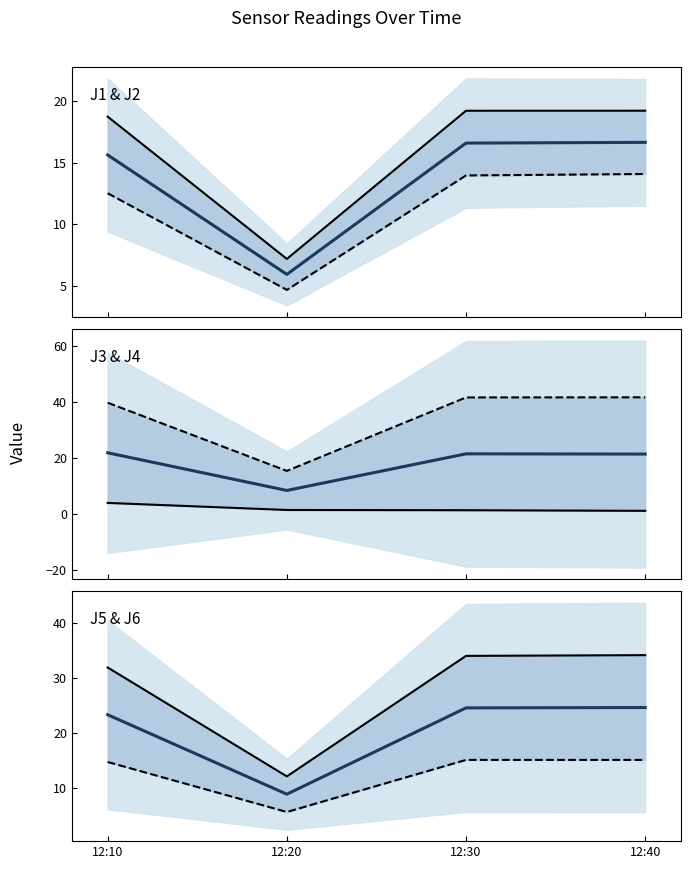

At which label is J2 closest to 9?

12:10